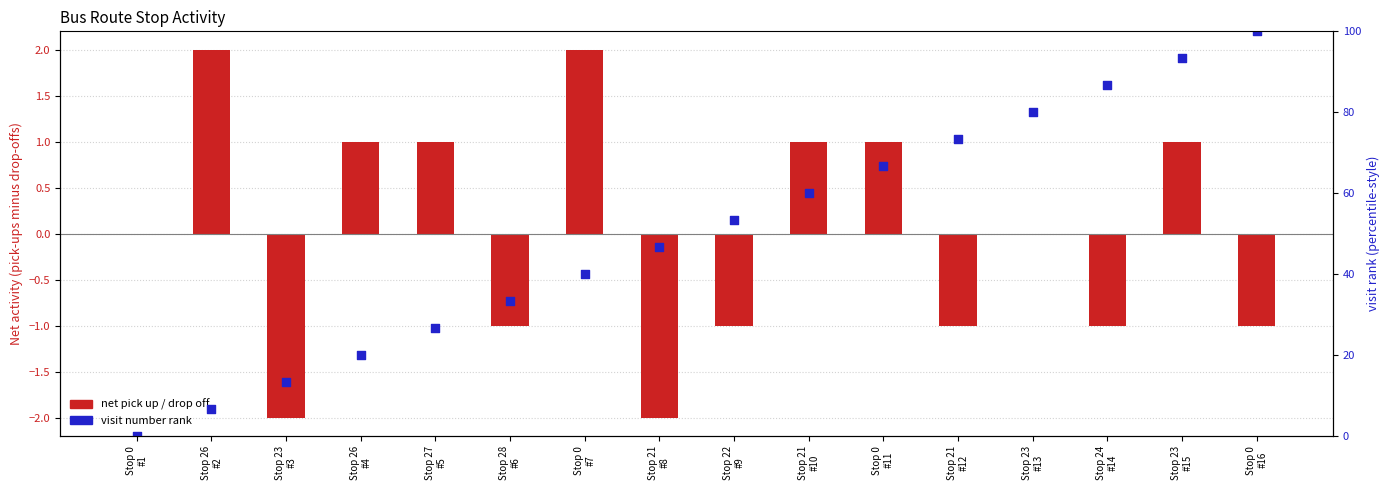

Which series reaches the minimum Y coordinate?

pick up - drop off (net)